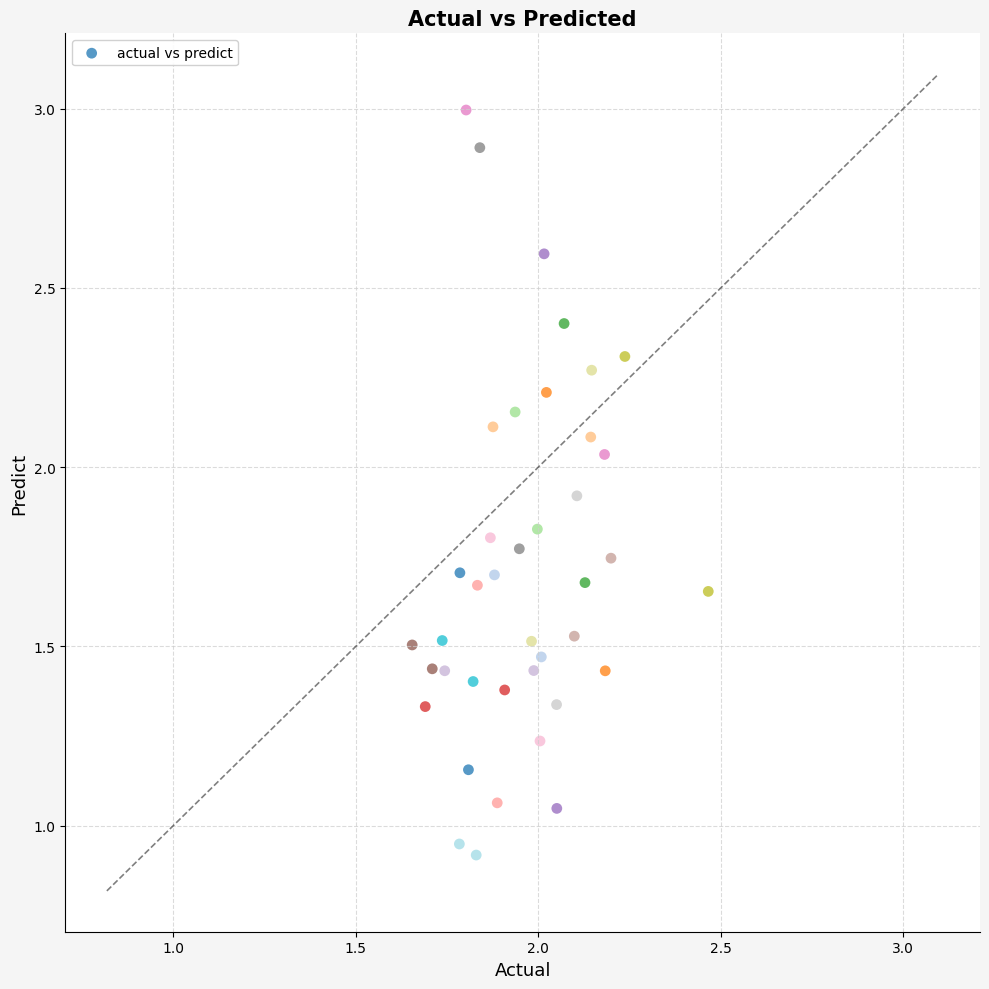

What is the range of Y values (max minus min)?

2.1